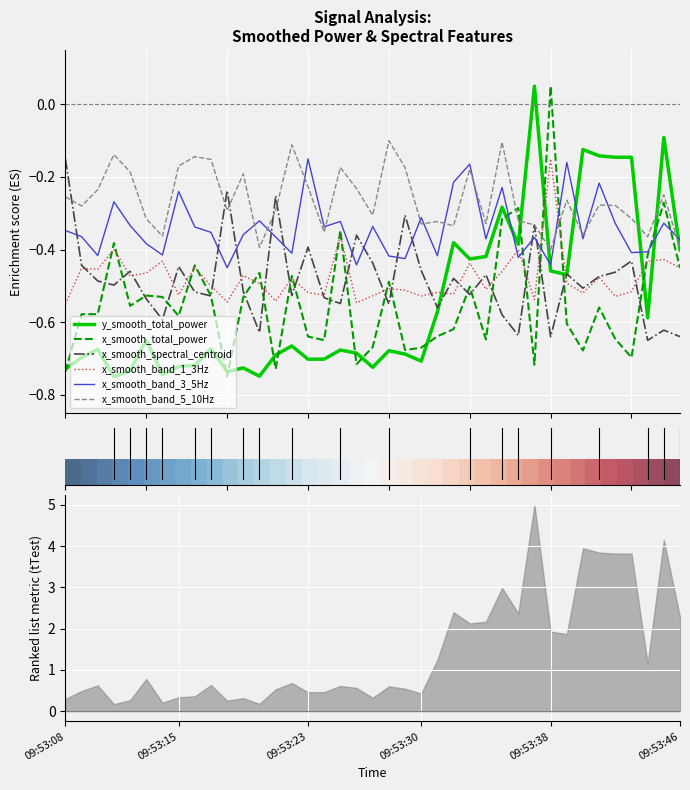

Which series has the widest spread of values?

x_smooth_total_power